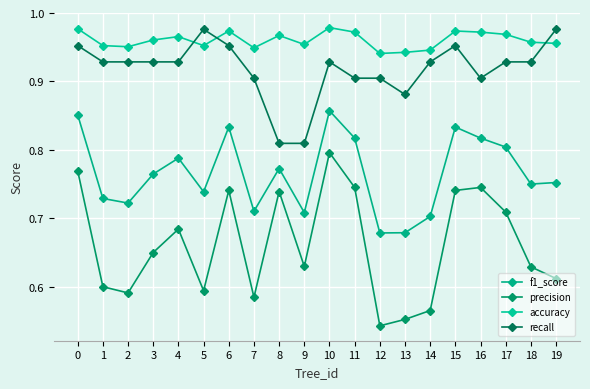

How many lines are shown in the chart?

4